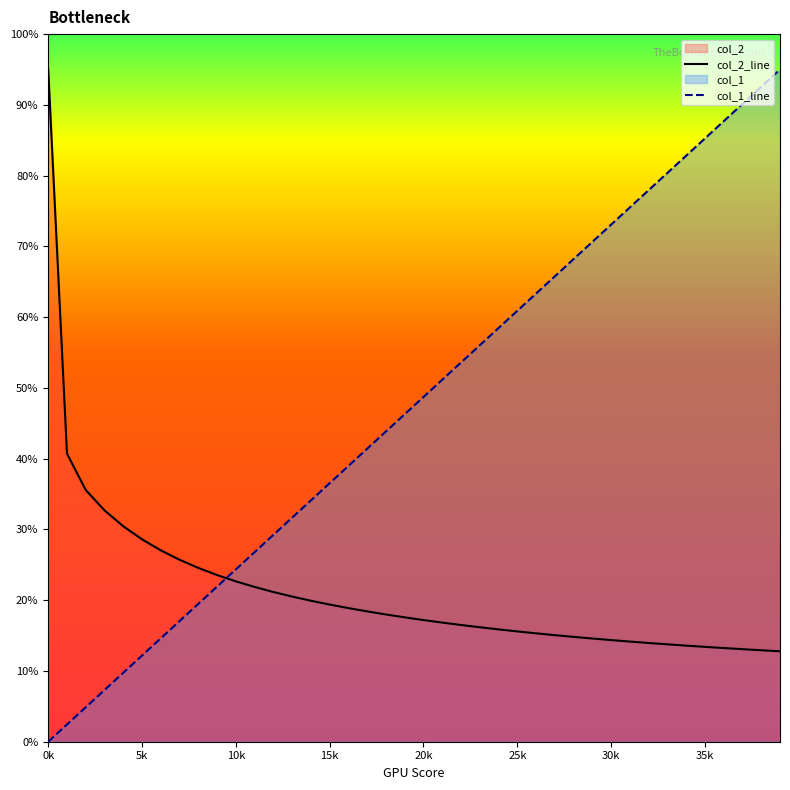

What position from the left is 35k?

8